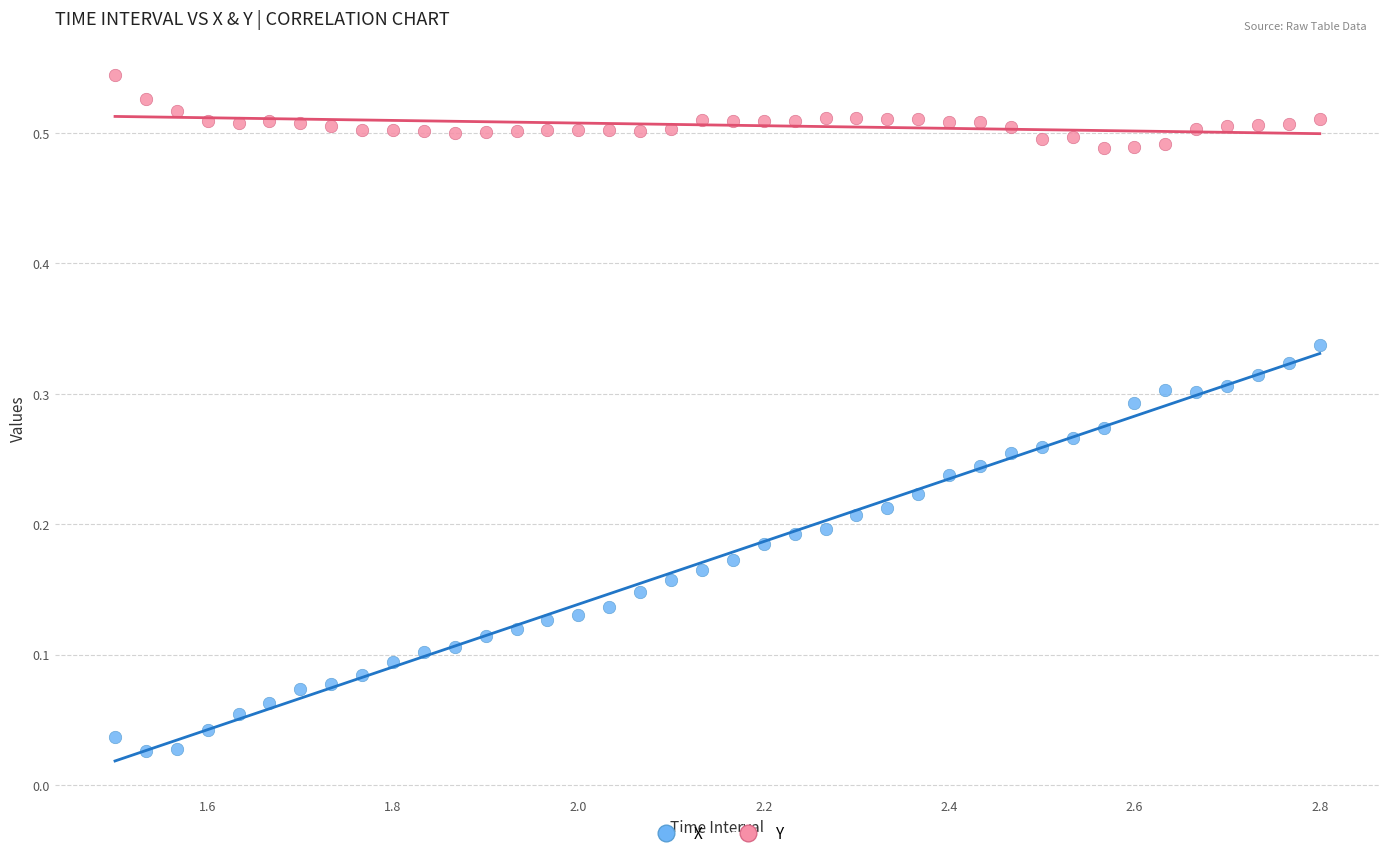

Across all data points, what is the range of X values (max minus min)?

1.3